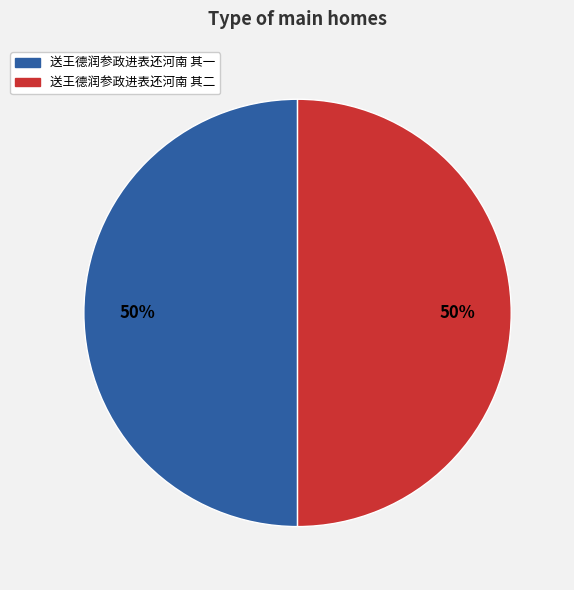

Is the sum of 送王德润参政进表还河南 其二 and 送王德润参政进表还河南 其一 greater than half?

Yes